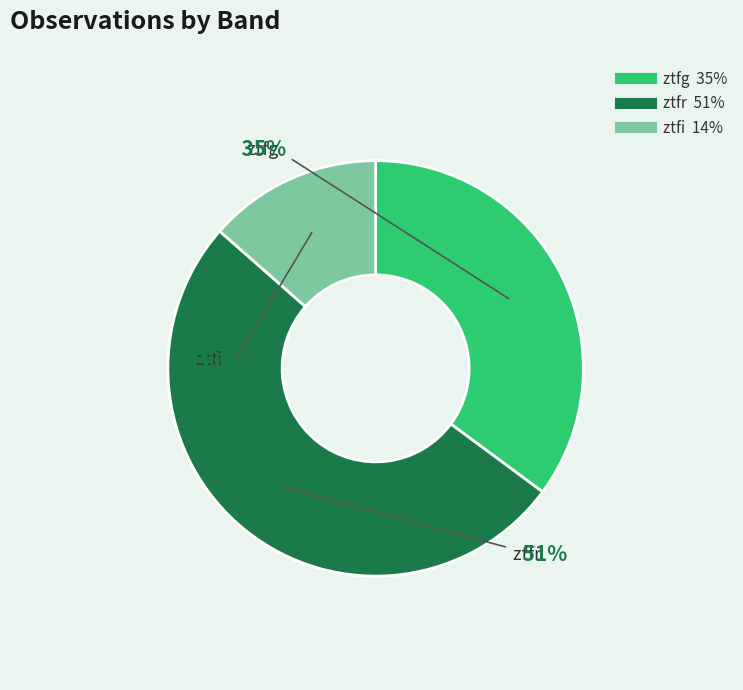

How many segments does this pie chart have?

3